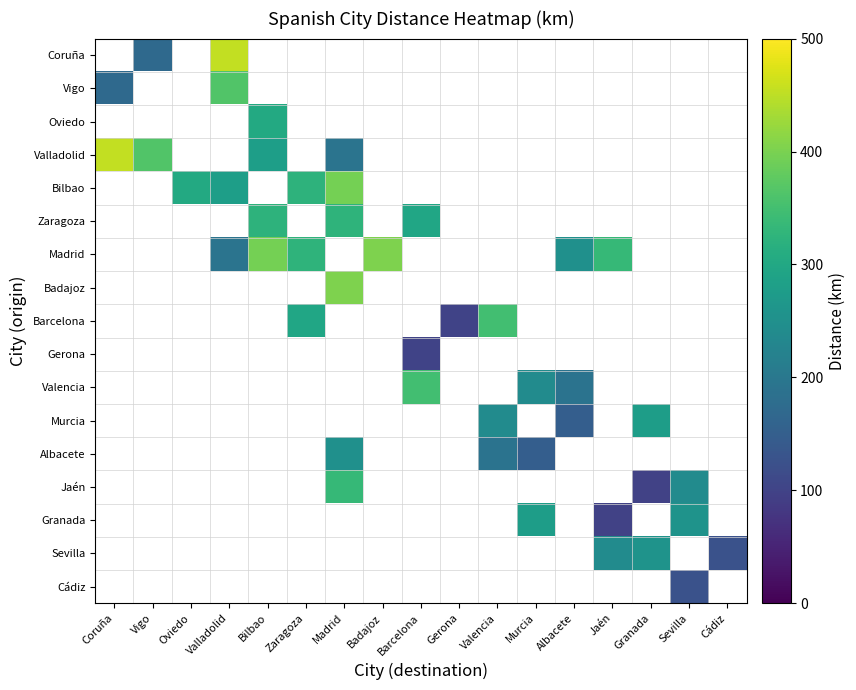

Count the number of categories in the chart.

17